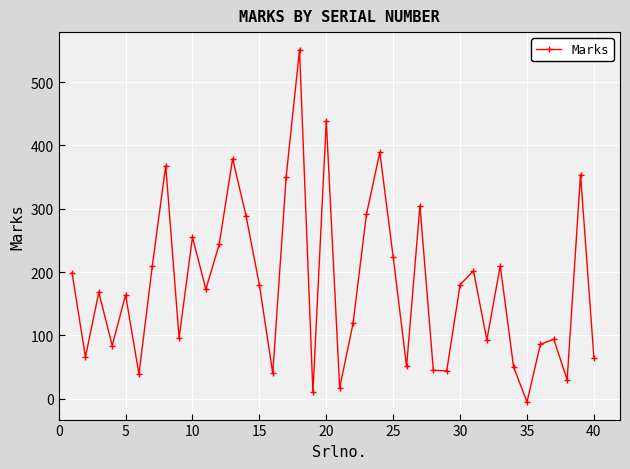

How many lines are shown in the chart?

1